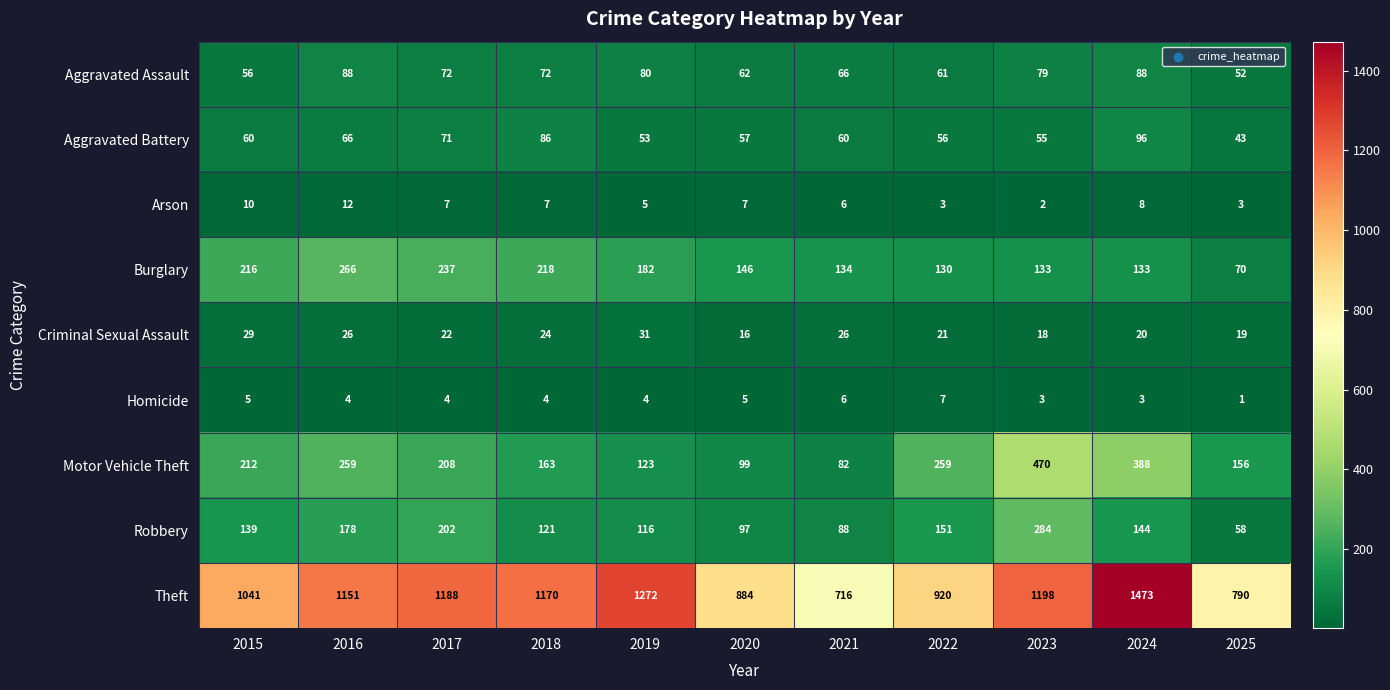

Which series has the widest spread of values?

Theft